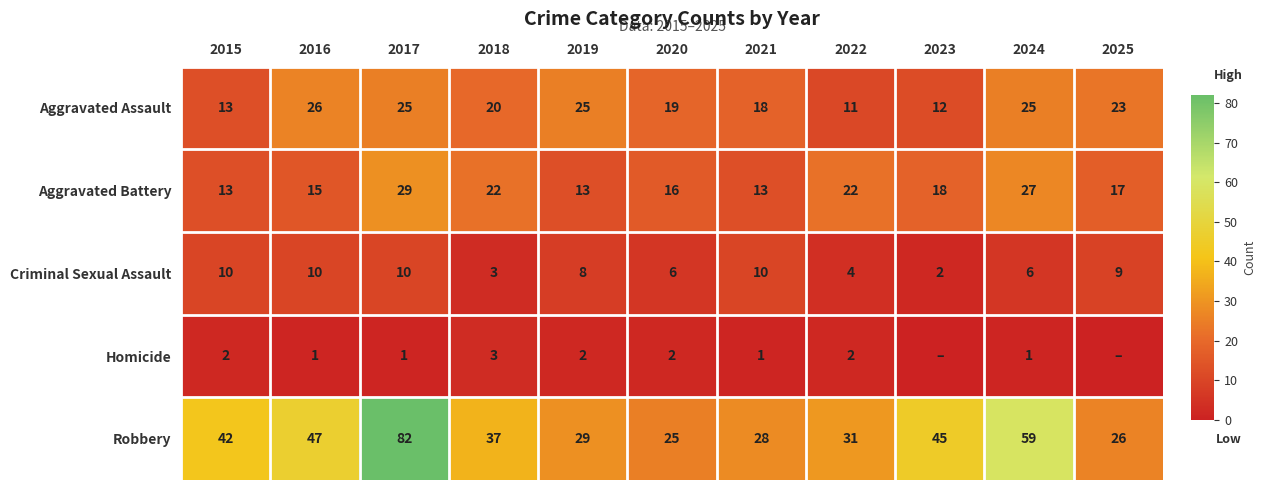

What is the sum of the Aggravated Battery values at 2022 and 2021?

35